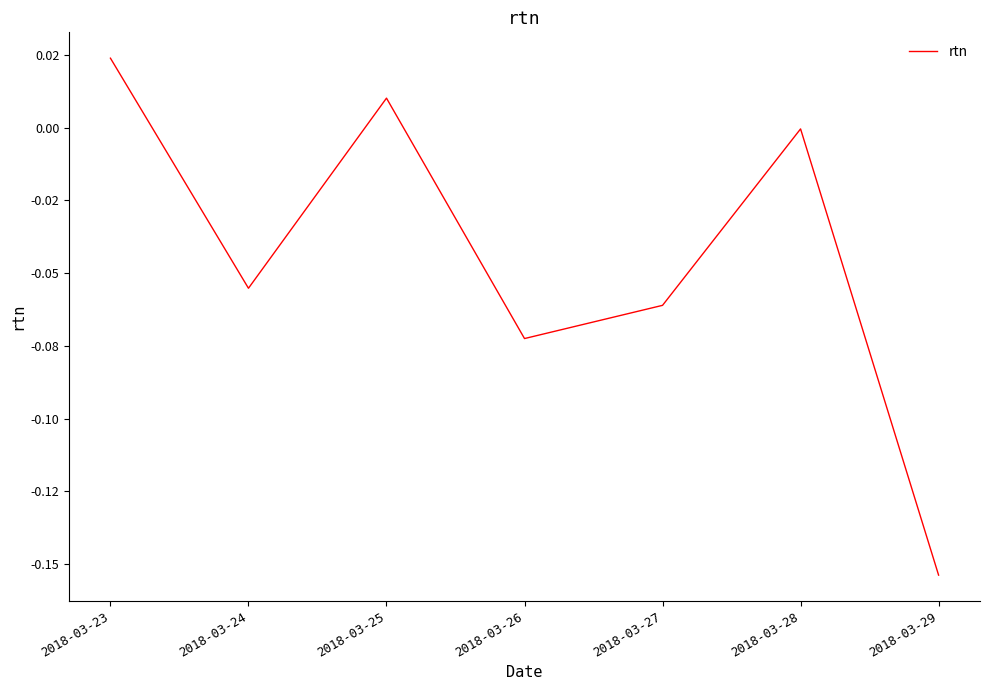

At which label is the value closest to 0?

2018-03-28